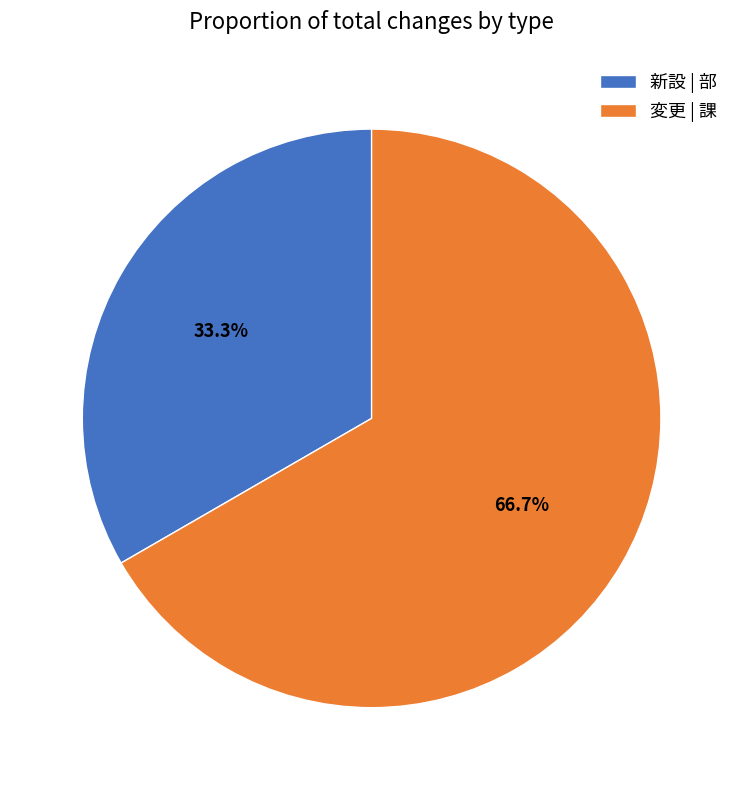

How many segments does this pie chart have?

2